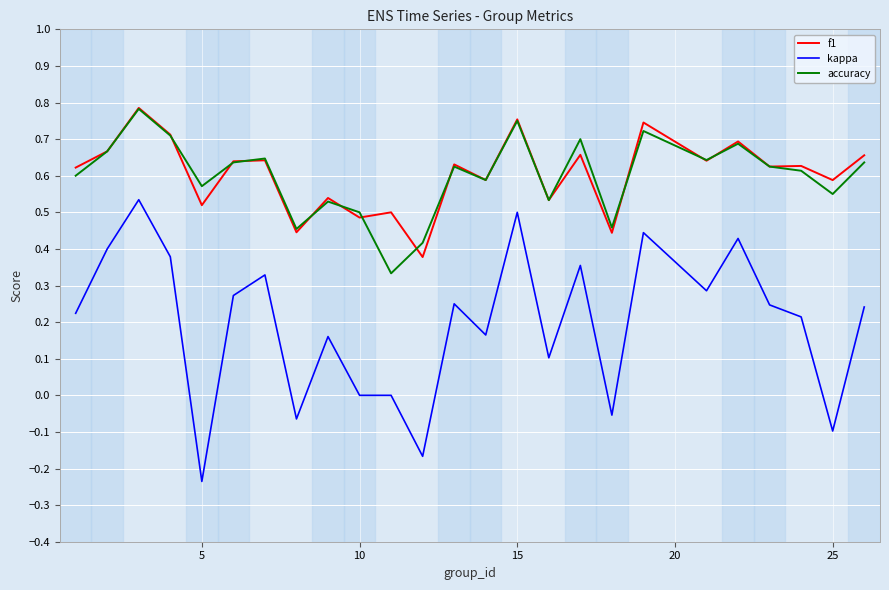

True or false: accuracy and kappa cross at least once.

False